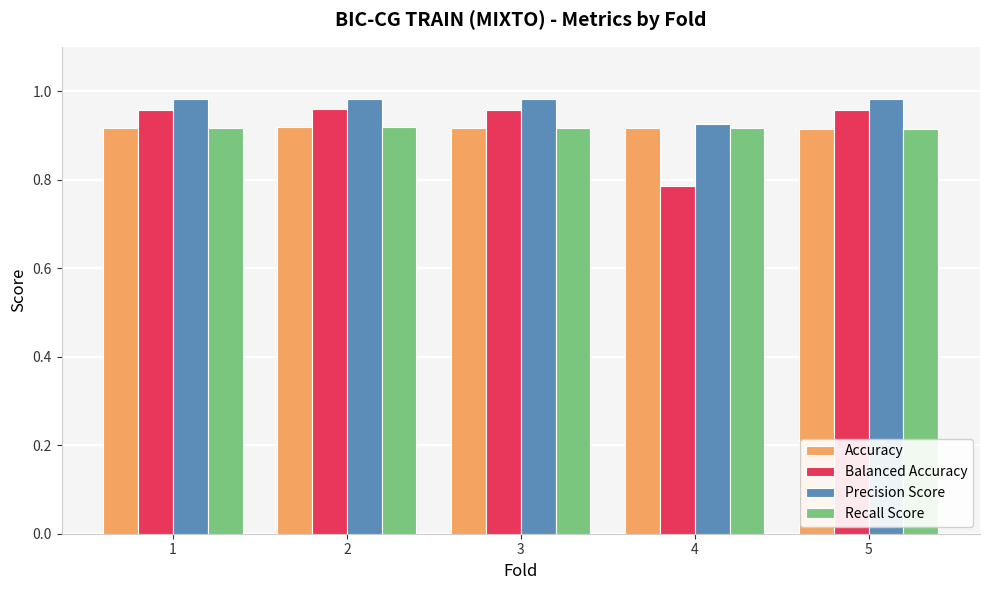

At how many categories does at least one series exceed 0?

5